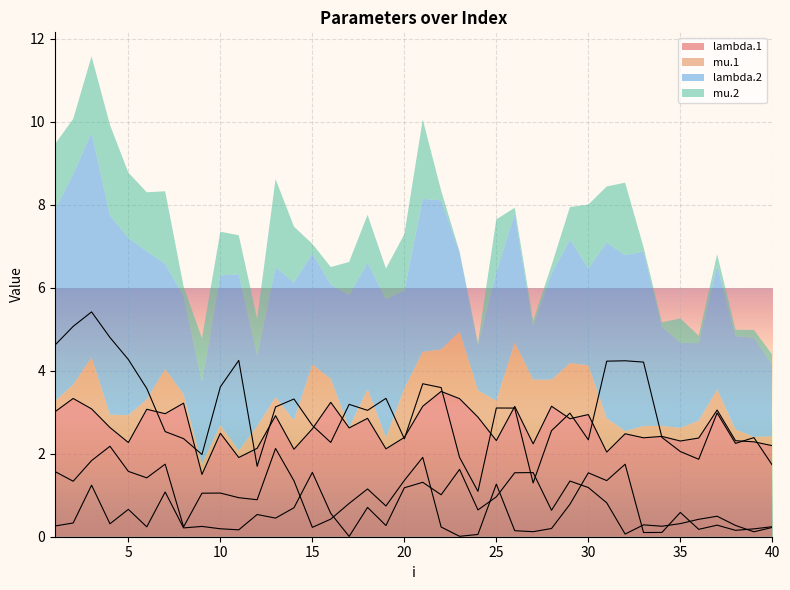

Reading right to left, list all the values displayed in this chart.

lambda.1: 40=2.2	39=2.3	38=2.3	37=3.1	36=2.4	35=2.3	34=2.4	33=2.4	32=2.5	31=2.0	30=2.9	29=2.8	28=3.1	27=2.2	26=3.1	25=2.3	24=2.9	23=3.3	22=3.5	21=3.1	20=2.4	19=2.1	18=2.9	17=2.6	16=3.2	15=2.6	14=2.1	13=2.9	12=2.1	11=1.9	10=2.5	9=1.5	8=3.2	7=3.0	6=3.1	5=2.3	4=2.6	3=3.1	2=3.3	1=3.0
mu.1: 40=0.2	39=0.1	38=0.3	37=0.5	36=0.4	35=0.3	34=0.3	33=0.3	32=0.1	31=0.8	30=1.2	29=1.3	28=0.6	27=1.5	26=1.5	25=1.0	24=0.6	23=1.6	22=1.0	21=1.3	20=1.2	19=0.3	18=0.7	17=0.0	16=0.6	15=1.6	14=0.7	13=0.4	12=0.5	11=0.2	10=0.2	9=0.2	8=0.2	7=1.1	6=0.2	5=0.7	4=0.3	3=1.2	2=0.3	1=0.3
lambda.2: 40=1.7	39=2.4	38=2.2	37=3.0	36=1.9	35=2.1	34=2.4	33=4.2	32=4.2	31=4.2	30=2.3	29=3.0	28=2.6	27=1.3	26=3.1	25=3.1	24=1.1	23=1.9	22=3.6	21=3.7	20=2.4	19=3.3	18=3.0	17=3.2	16=2.3	15=2.7	14=3.3	13=3.1	12=1.7	11=4.2	10=3.6	9=2.0	8=2.4	7=2.5	6=3.6	5=4.3	4=4.8	3=5.4	2=5.1	1=4.6
mu.2: 40=0.2	39=0.2	38=0.2	37=0.3	36=0.2	35=0.6	34=0.1	33=0.1	32=1.7	31=1.4	30=1.5	29=0.8	28=0.2	27=0.1	26=0.1	25=1.3	24=0.1	23=0.0	22=0.2	21=1.9	20=1.4	19=0.7	18=1.2	17=0.8	16=0.4	15=0.2	14=1.3	13=2.1	12=0.9	11=0.9	10=1.1	9=1.0	8=0.2	7=1.7	6=1.4	5=1.6	4=2.2	3=1.8	2=1.3	1=1.6